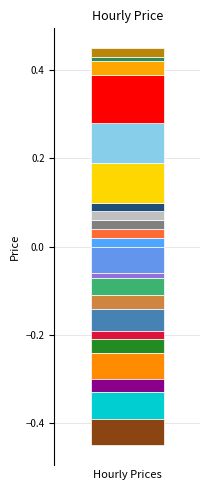

List the labels in order of value, largest first.

7, 5, 6, 8, 0, 1, 2, 3, 4, 23, 22, 10, 13, 11, 16, 14, 17, 19, 12, 15, 9, 18, 20, 21